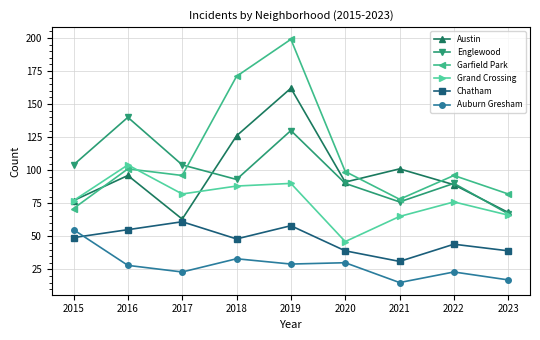

What is the total value across all series at 2017?

429